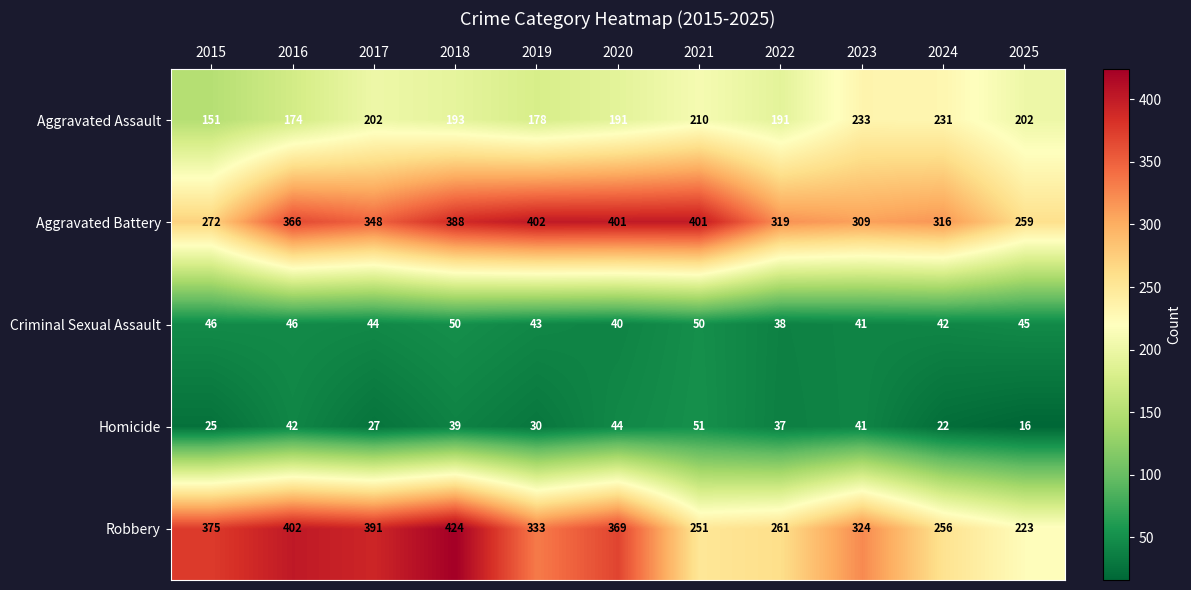

What is the sum of the Robbery values at 2024 and 2025?

479